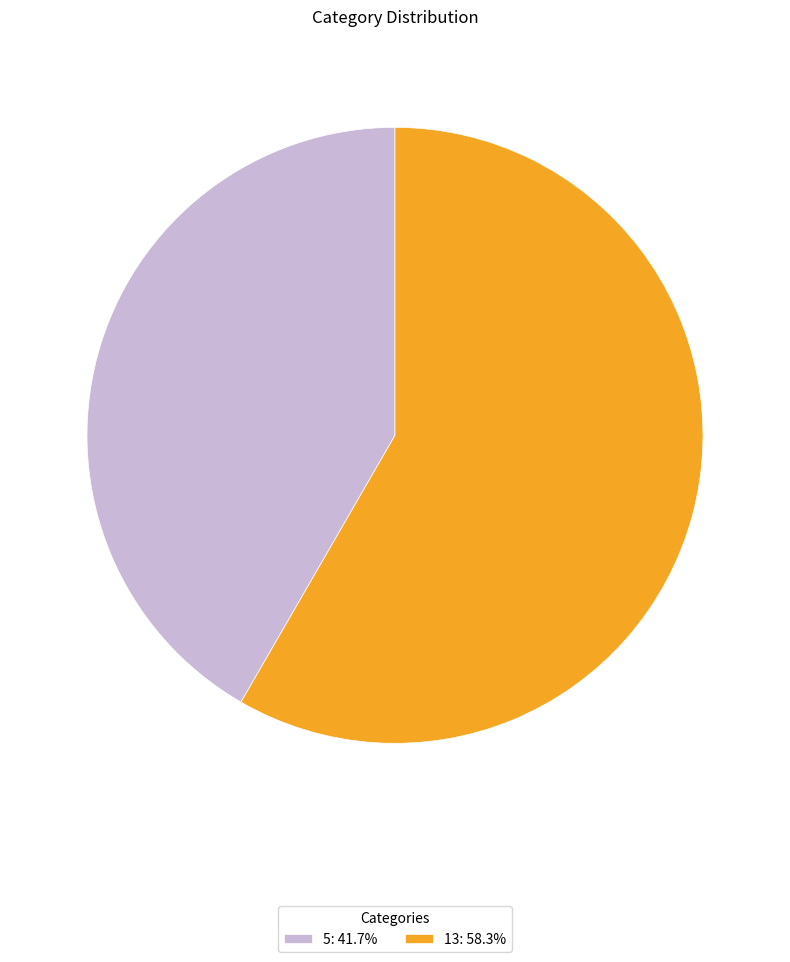

Rank the categories by value from highest to lowest.

13, 5